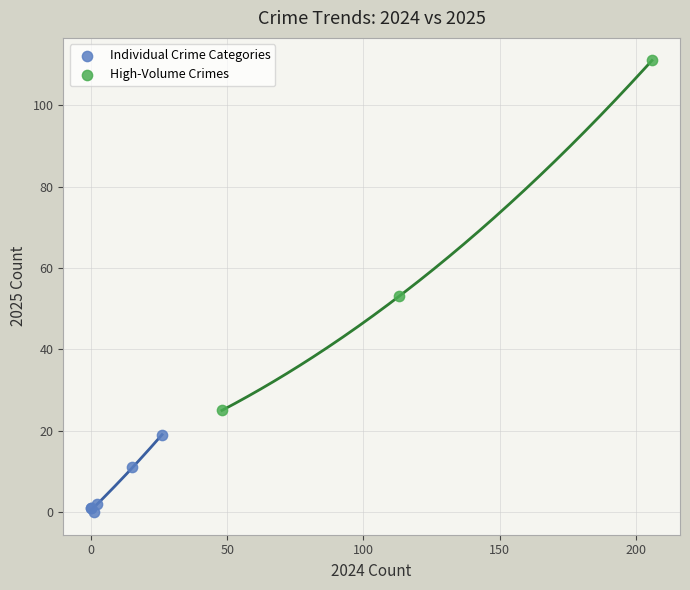

Which series contains the highest Y value?

High-Volume Crimes